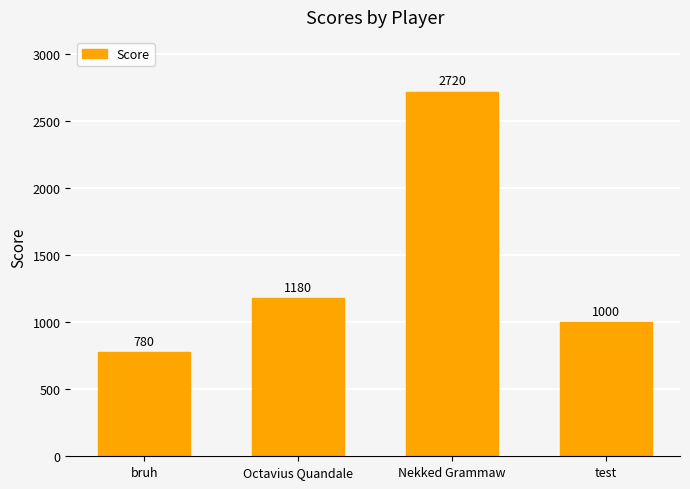

The value at Nekked Grammaw is 1183. True or false?

False